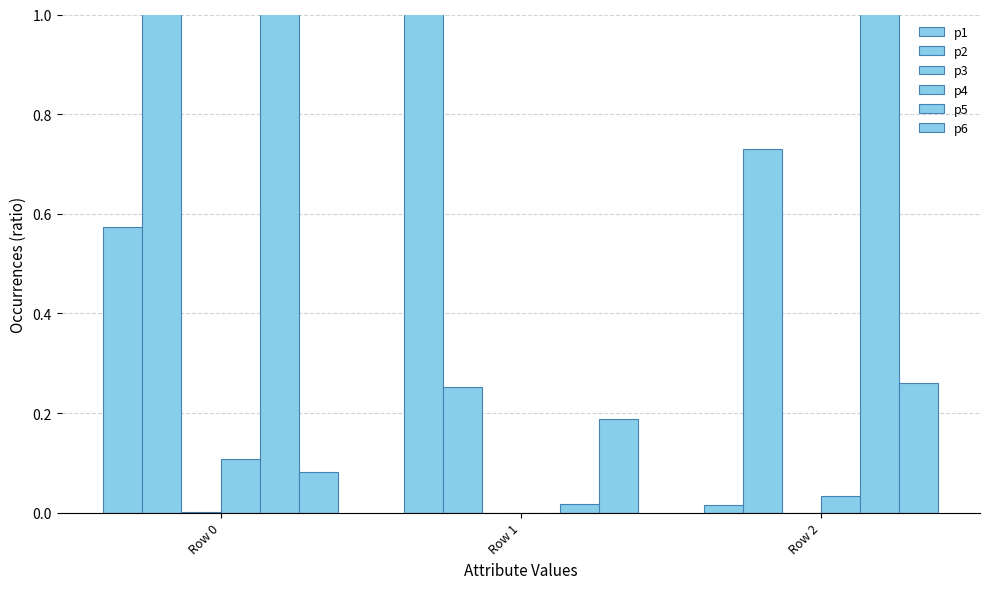

Between Row 0 and Row 1, which series saw the biggest shift?

p2